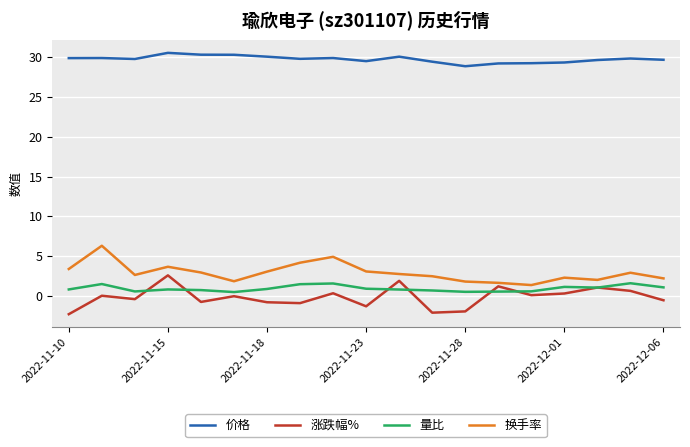

True or false: 换手率 and 价格 intersect in this chart.

False